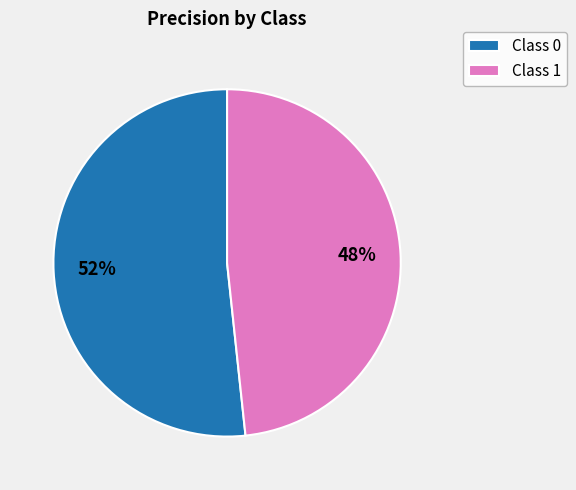

To the nearest percent, what portion does Class 0 represent?

52%